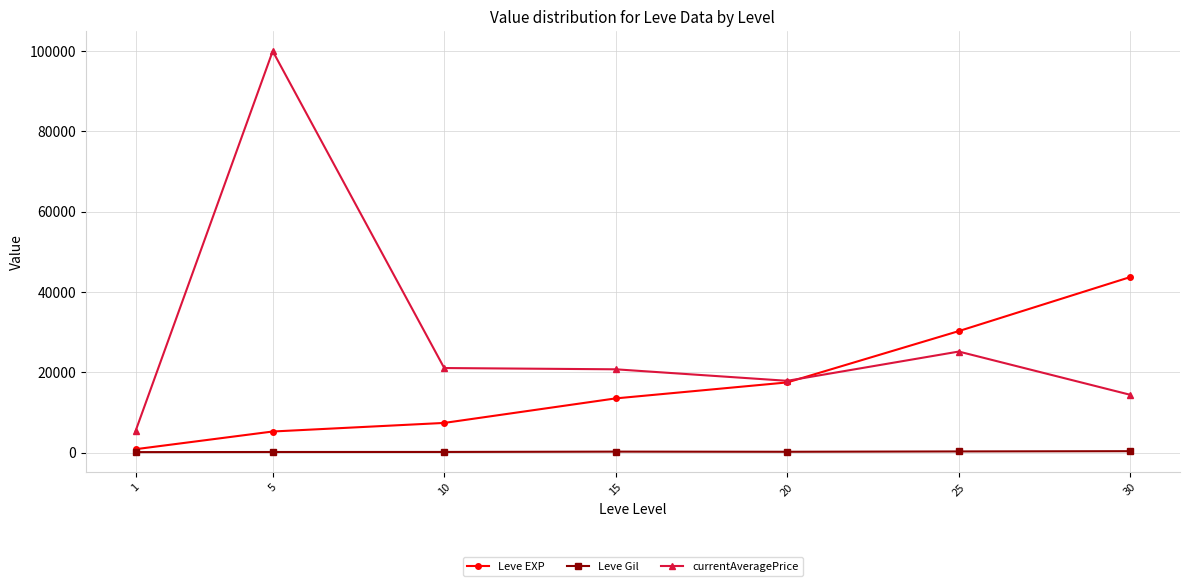

What is the total value across all series at 15?

34514.3